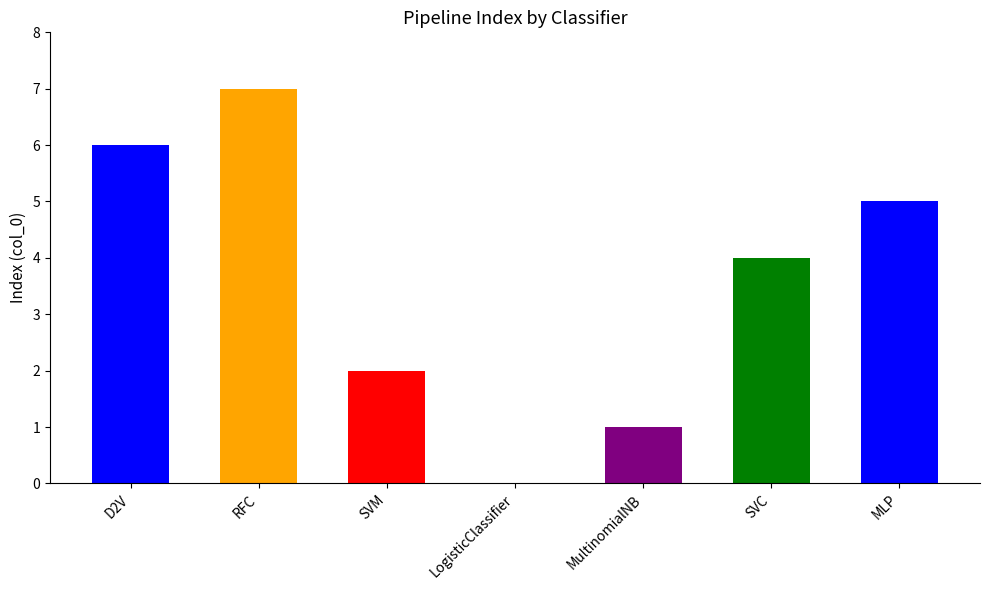

The value at MultinomialNB is 1. True or false?

True